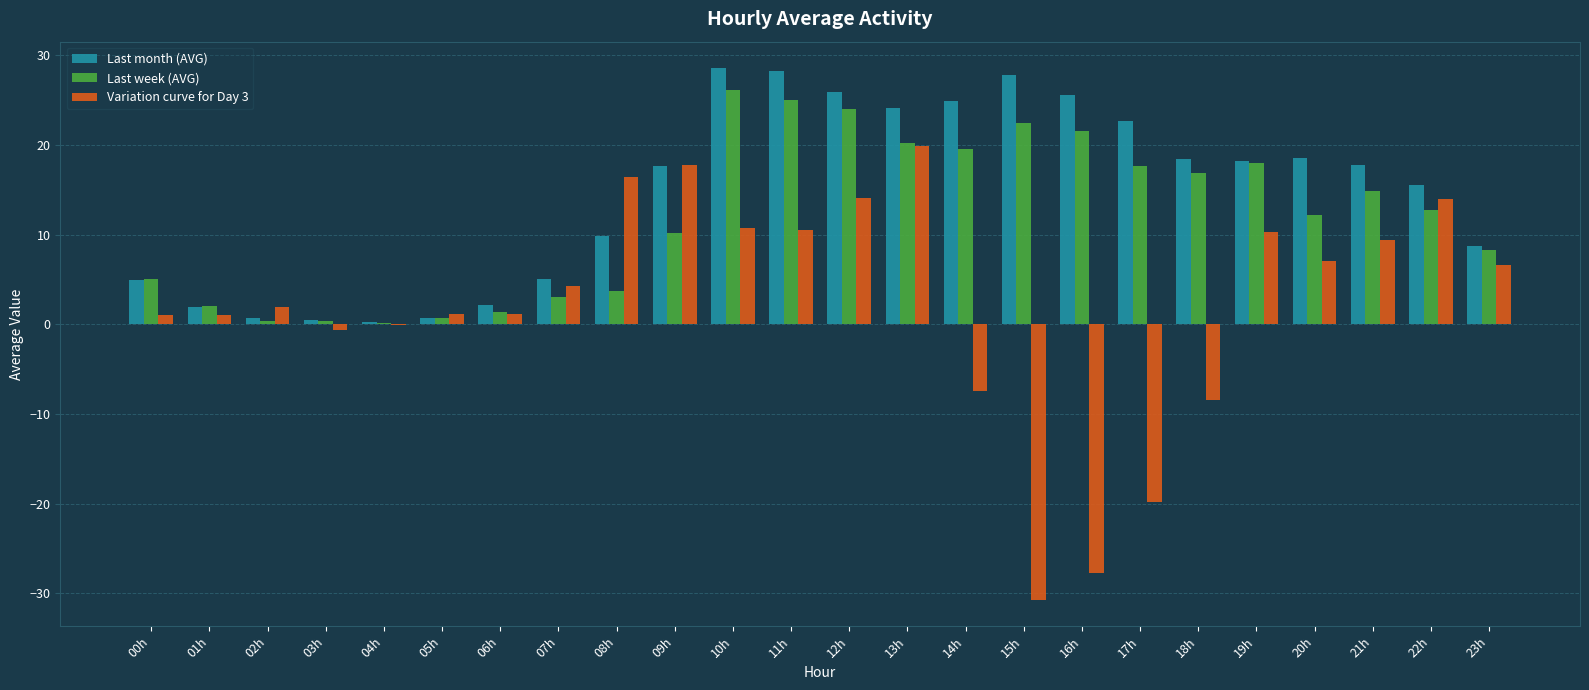

Which series changed the most between 00h and 03h?

Last week (AVG)